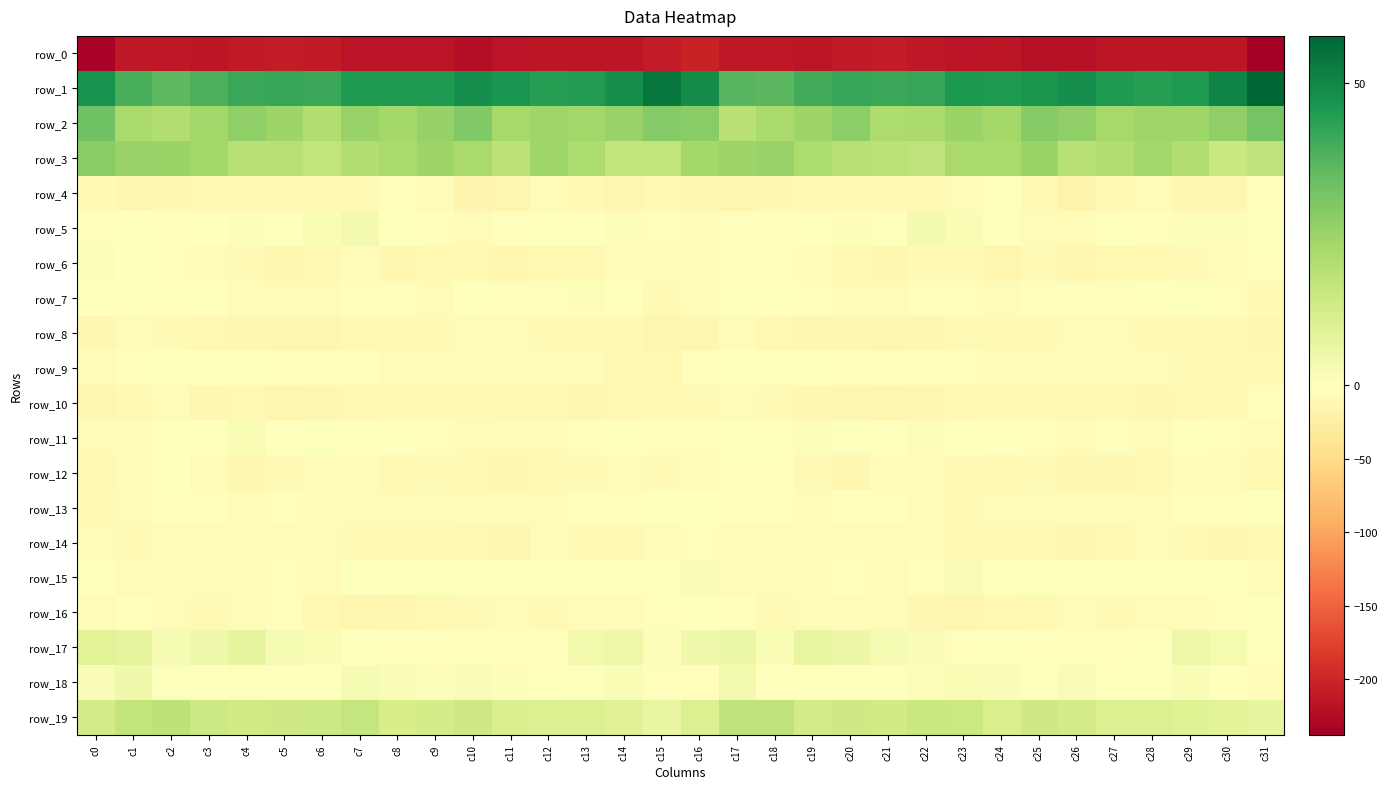

Which series changed the most between c3 and c17?

row_18